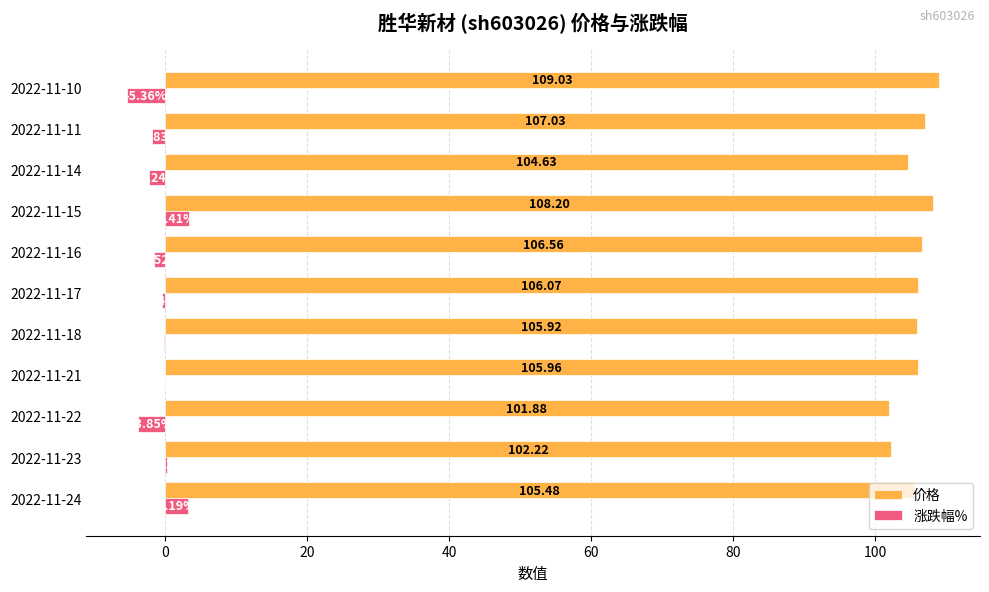

What are all the series names shown in the legend?

价格, 涨跌幅%